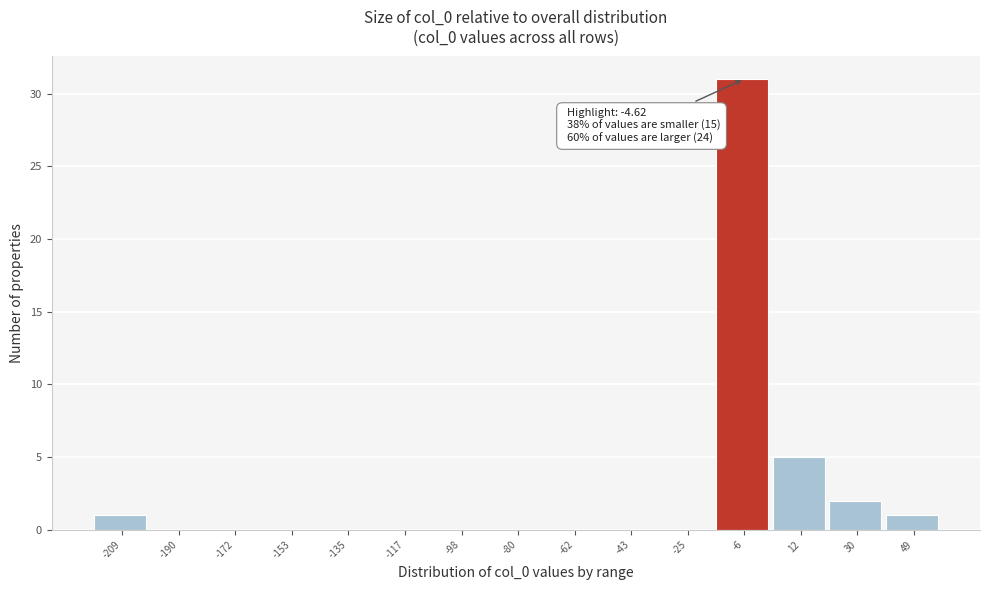

Over which range of the x-axis is the bar tallest?

-16 to 2